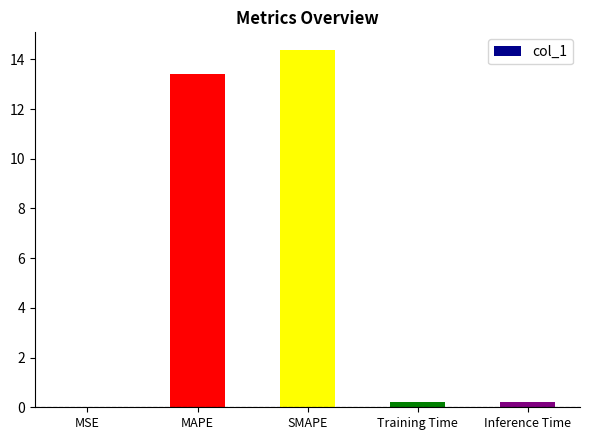

What is the change in value from MAPE to SMAPE?

+1.0